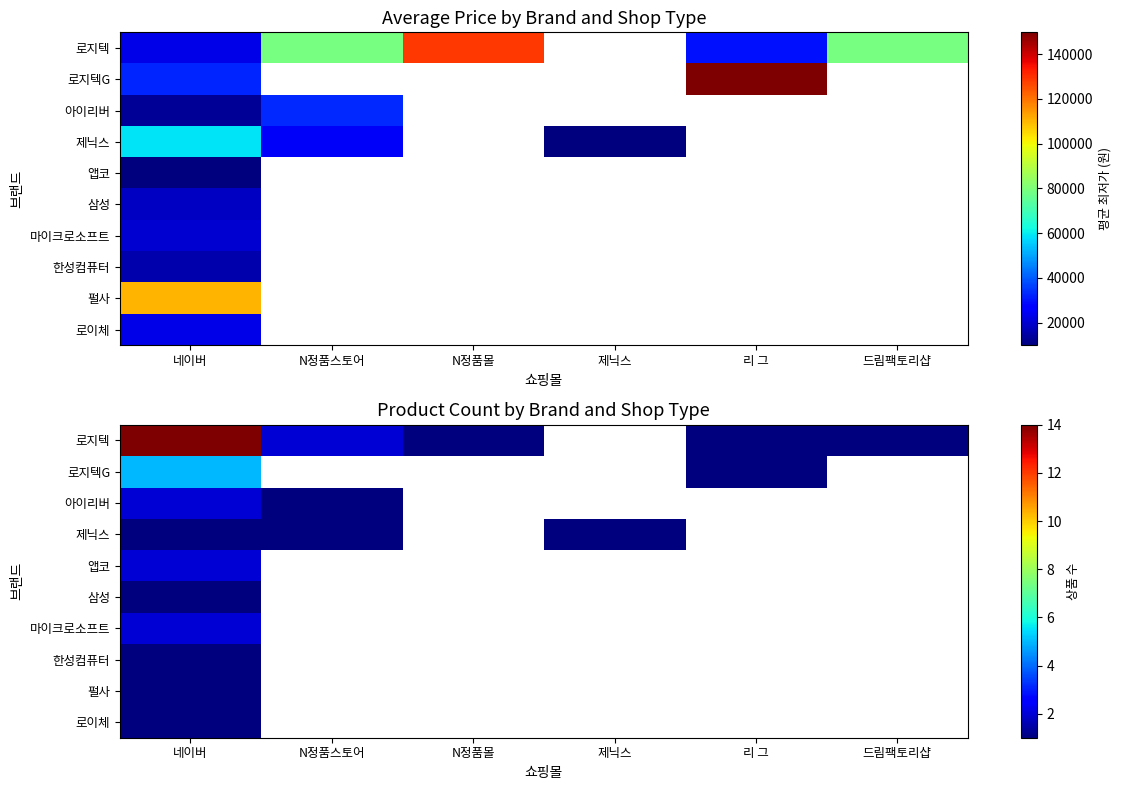

What is the maximum value shown in the chart?

14.0